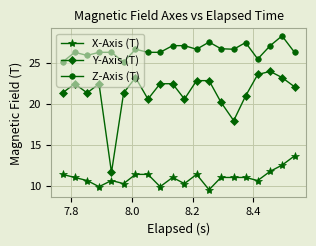

What is the value of the Y-Axis (T) point at the 10th from the left?

22.5